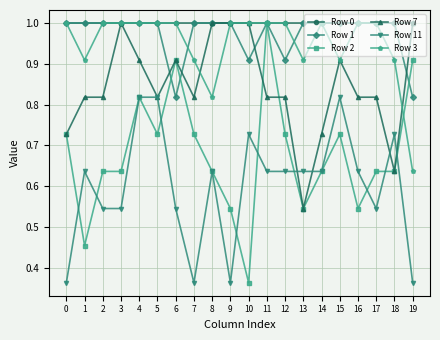

Is this an area chart (filled region under the line)?

No